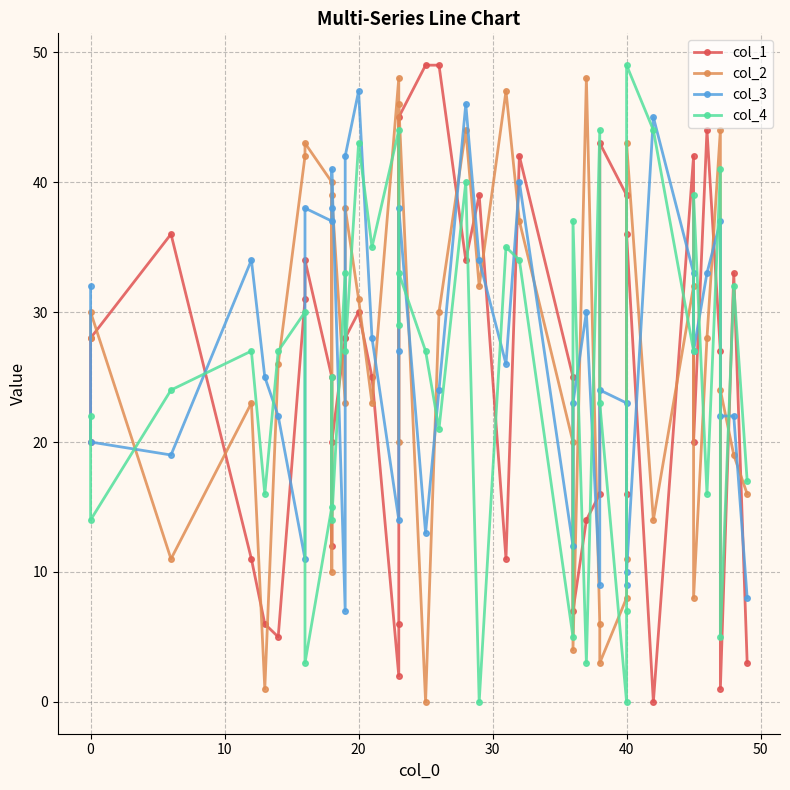

At which category is the sum across all series the highest?

20